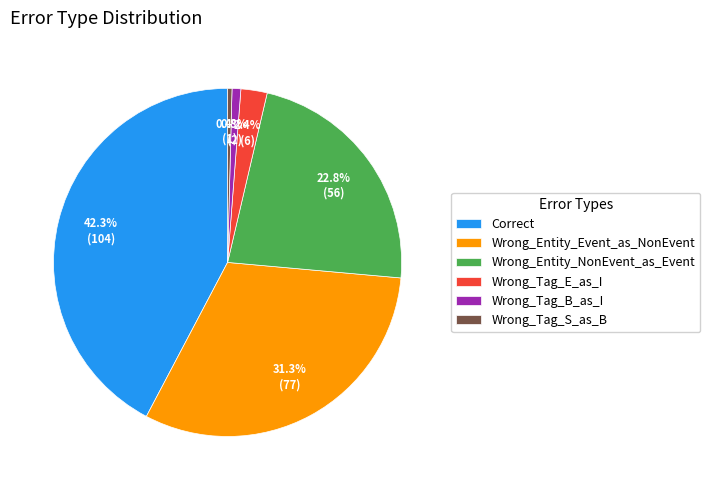

Is there a majority slice in this chart?

No